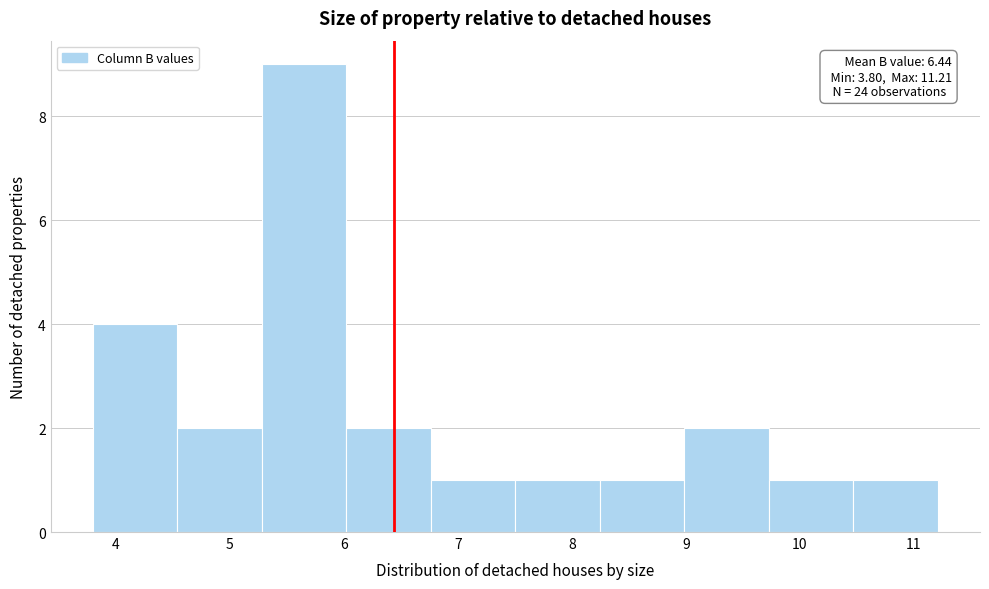

Over which range of the x-axis is the bar tallest?

5.3 to 6.0